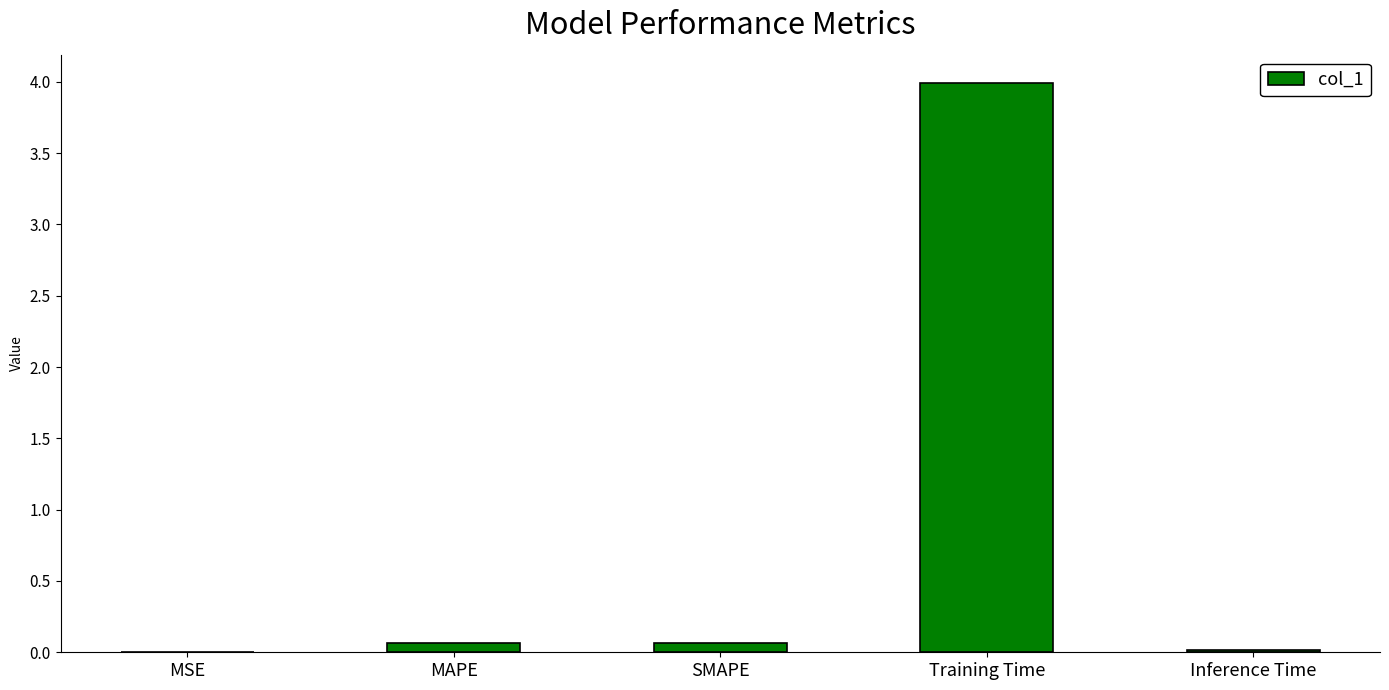

What is the sum of all values?

4.1